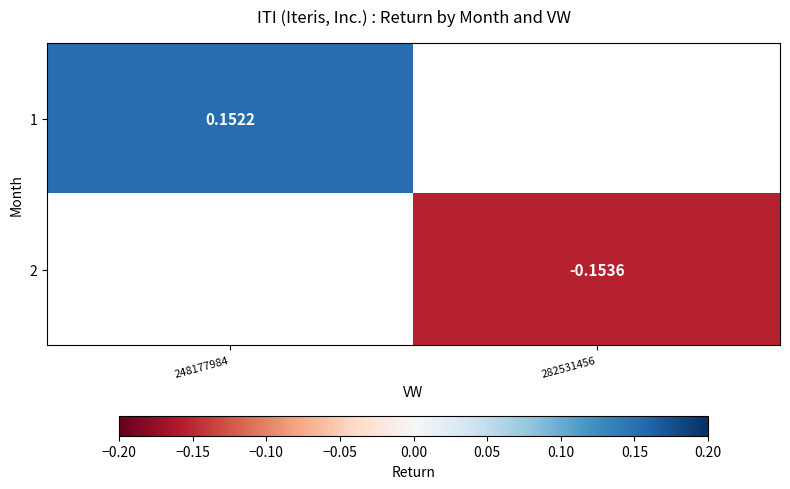

The value of 2 at 282531456 is -0.1. True or false?

False